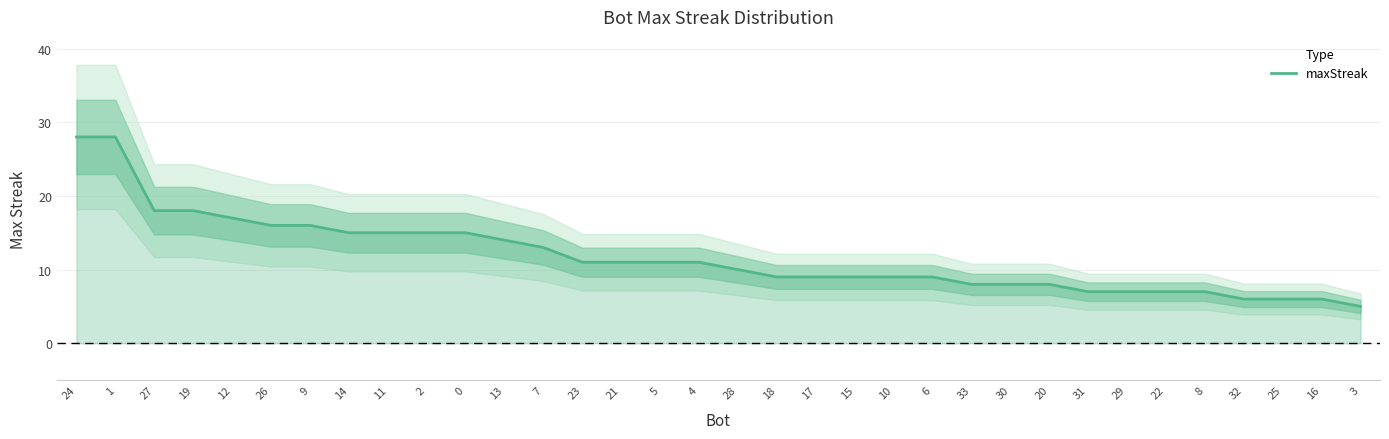

List the labels in order of value, largest first.

24, 1, 27, 19, 12, 26, 9, 14, 11, 2, 0, 13, 7, 23, 21, 5, 4, 28, 18, 17, 15, 10, 6, 33, 30, 20, 31, 29, 22, 8, 32, 25, 16, 3